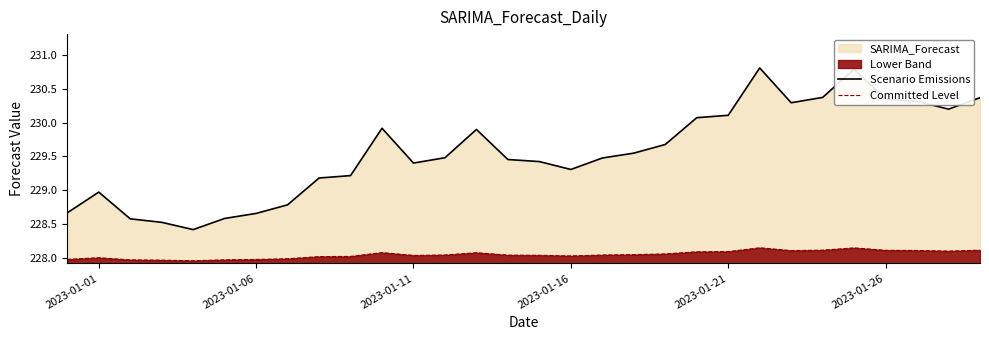

At how many categories does at least one series exceed 228?

30